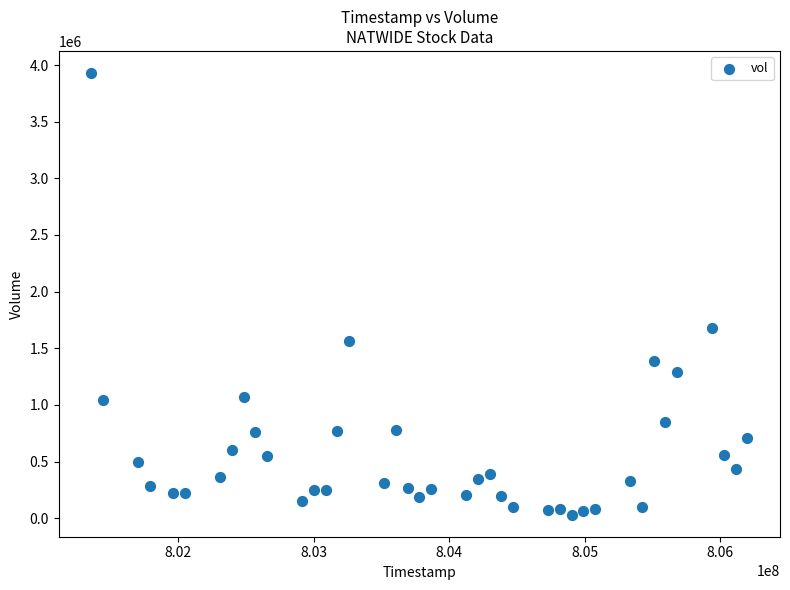

What is the range of X values (max minus min)?

4838400